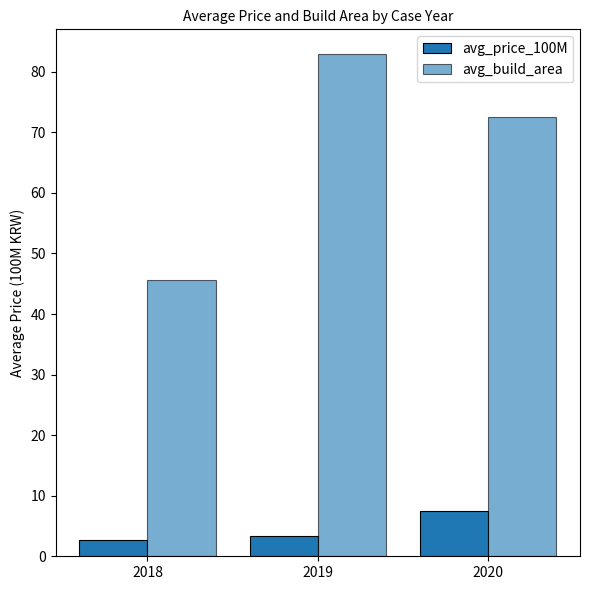

How many data points in avg_build_area are above 72?

2